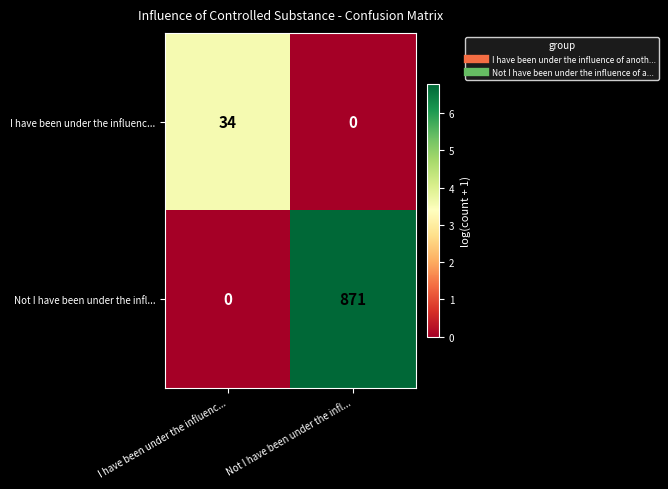

Which category has the lowest value in the I have been under the influenc... series?

Not I have been under the infl...